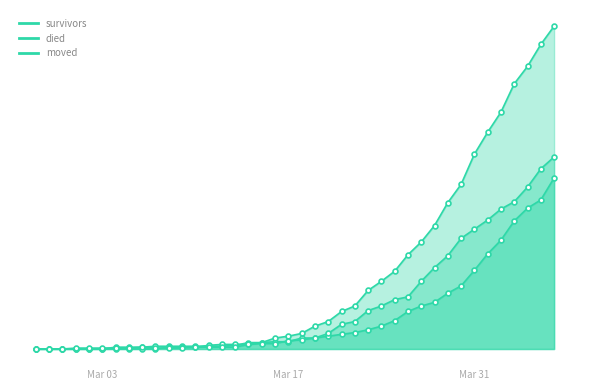

Which series changed the most between 2020-03-03 and 2020-03-16?

died